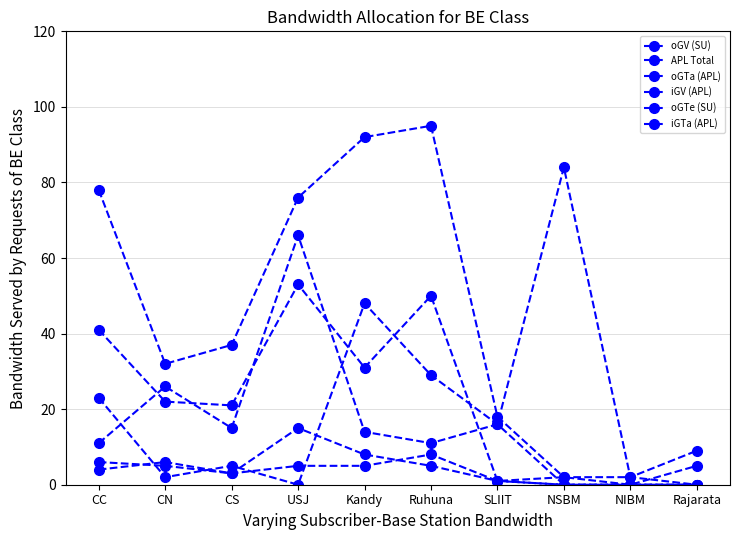

The value of iGTa (APL) at USJ is -17. True or false?

False